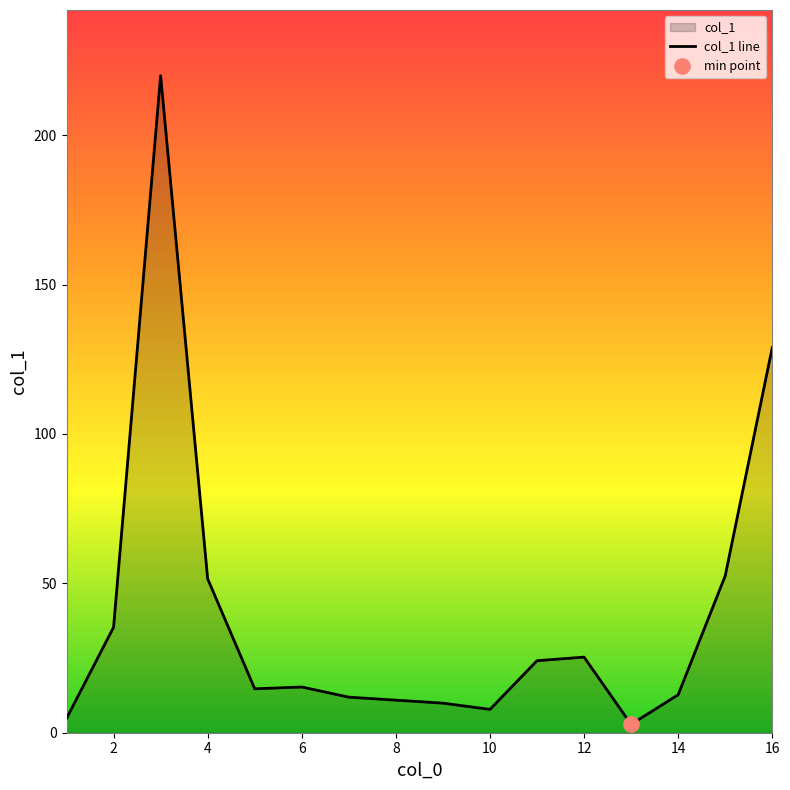

What is the change in value from 2 to 4?

+16.2